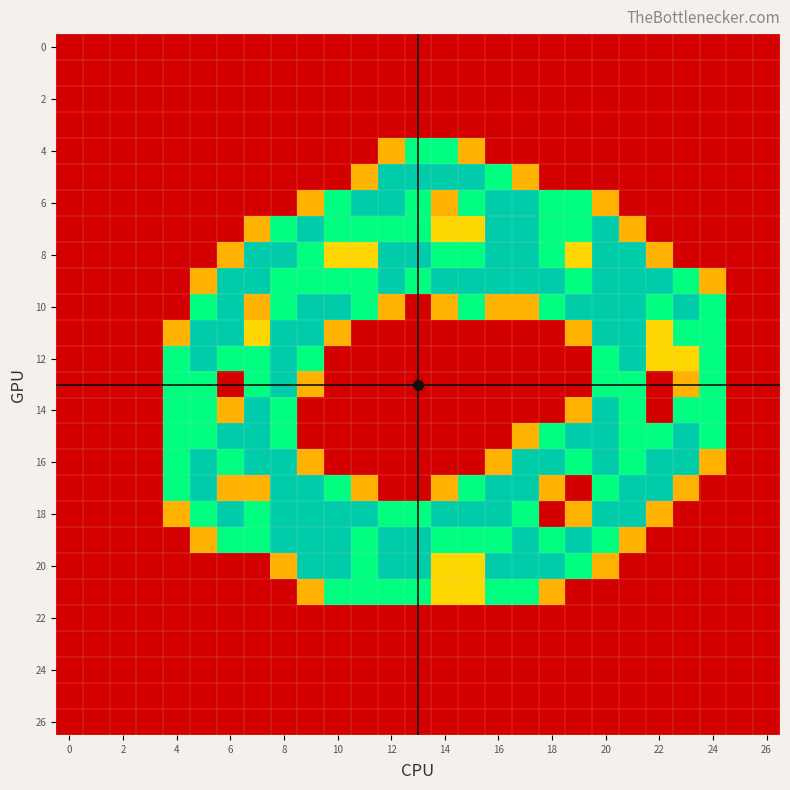

How many categories are shown in the chart?

27